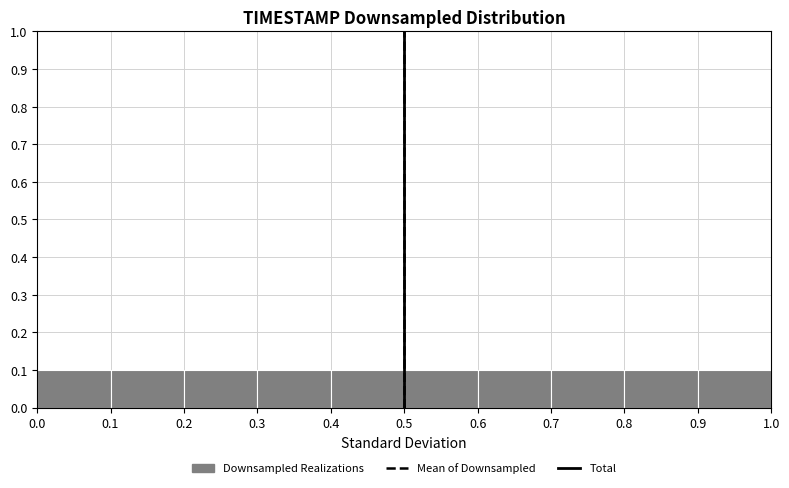

Reading left to right, list every bar in this chart as the range it spans on the x-axis followed by its height. The values are not printed on the chart, so give them approximately, as read against the axis.

0.0 to 0.1: 0.1
0.1 to 0.2: 0.1
0.2 to 0.3: 0.1
0.3 to 0.4: 0.1
0.4 to 0.5: 0.1
0.5 to 0.6: 0.1
0.6 to 0.7: 0.1
0.7 to 0.8: 0.1
0.8 to 0.9: 0.1
0.9 to 1.0: 0.1